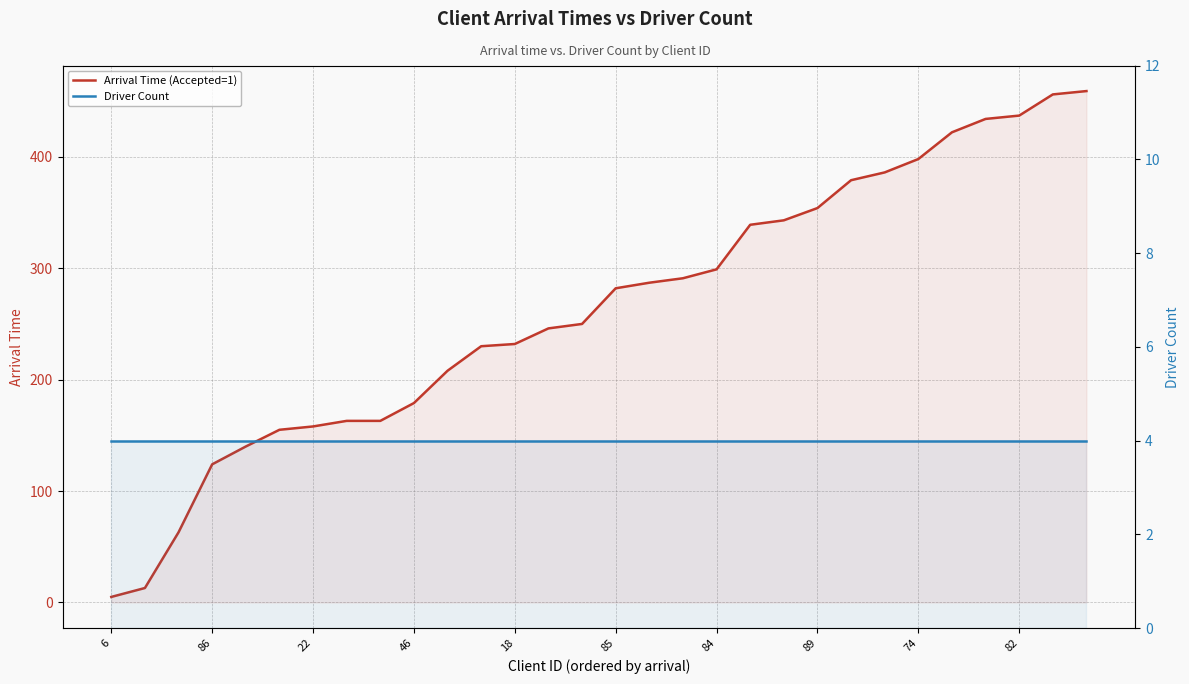

Which label corresponds to the largest value in the chart?

29